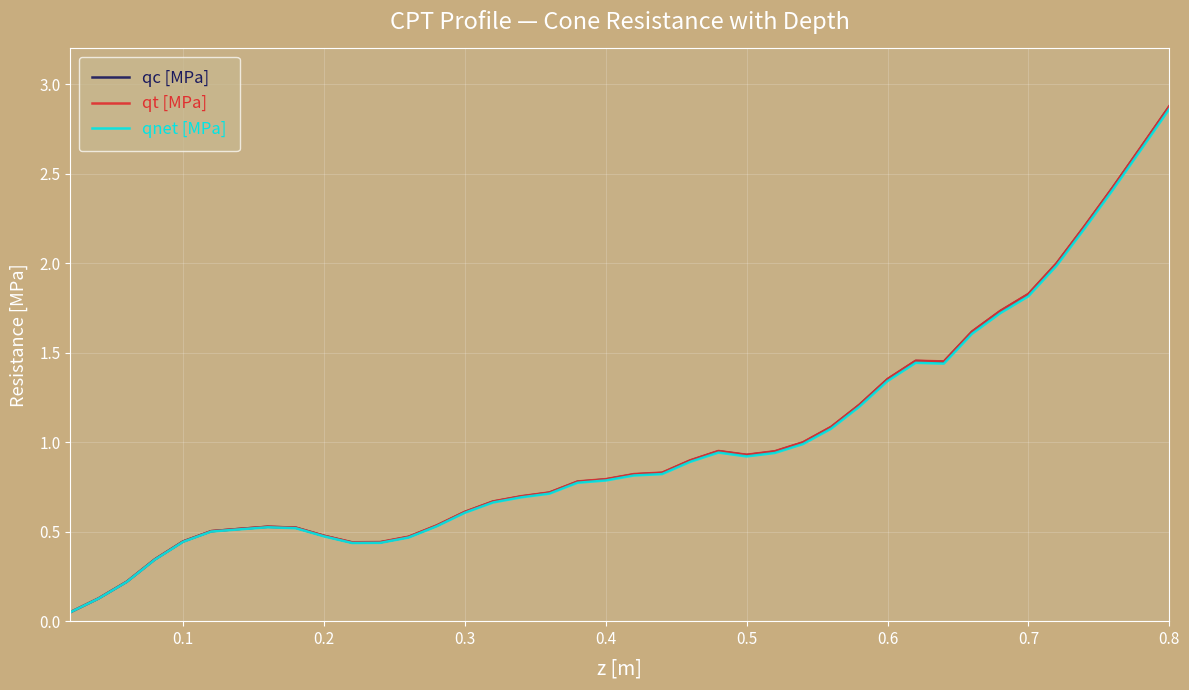

Which series has the widest spread of values?

qt [MPa]